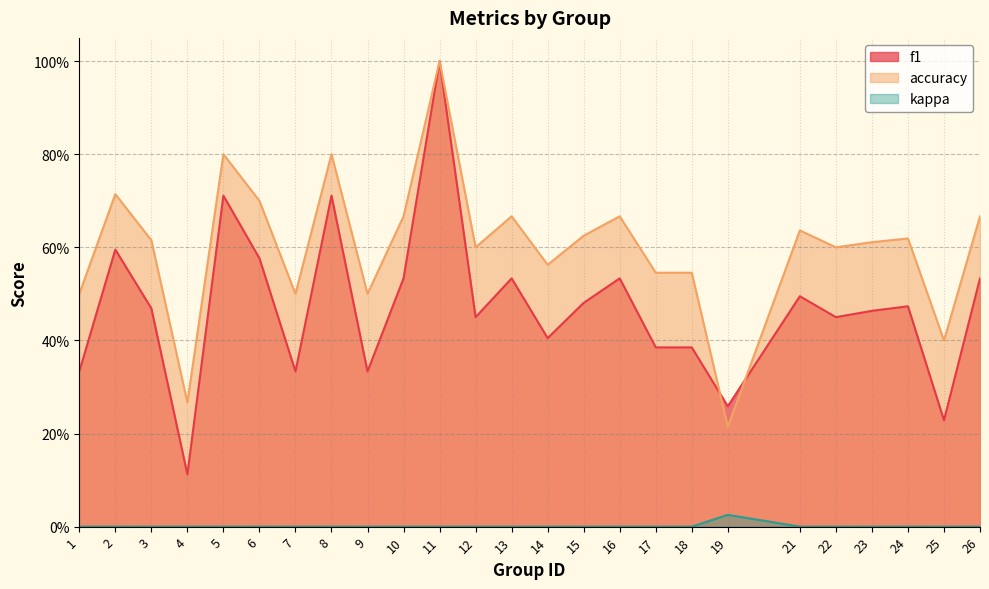

How many times do f1 and accuracy cross each other?

2